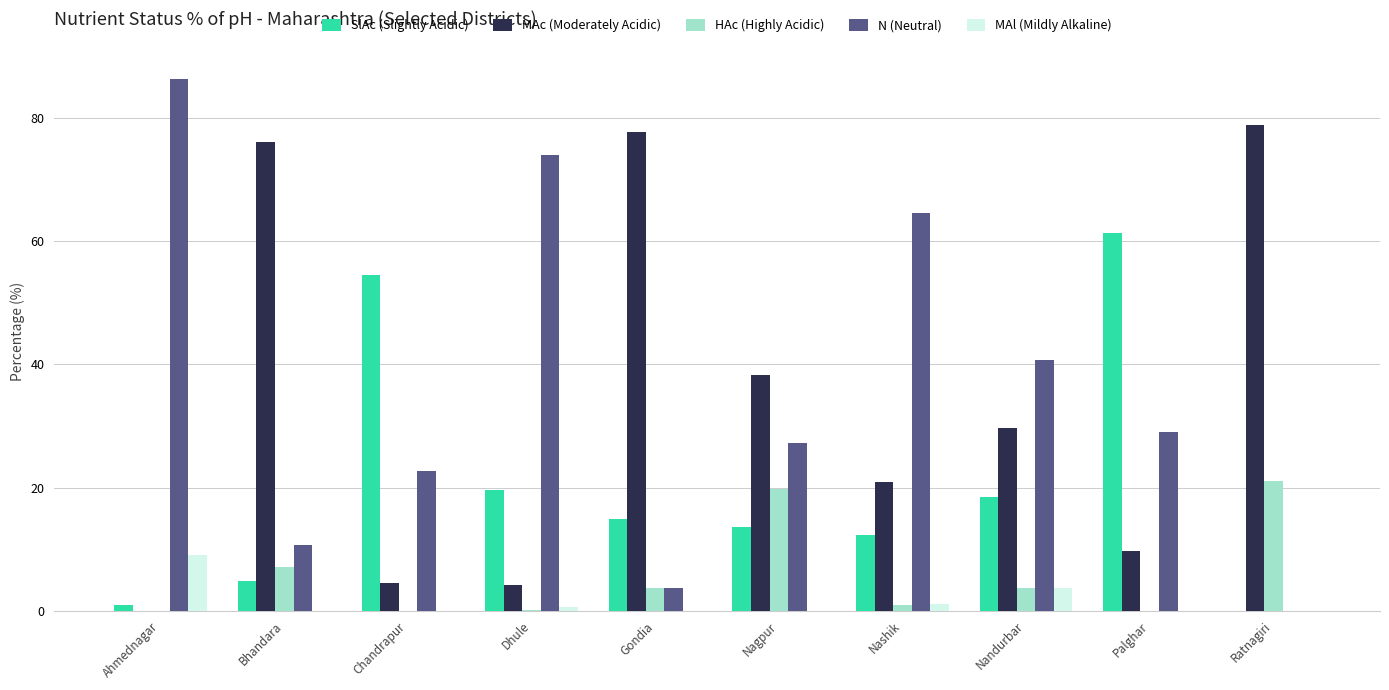

What is the total value across all series at Chandrapur?

81.8